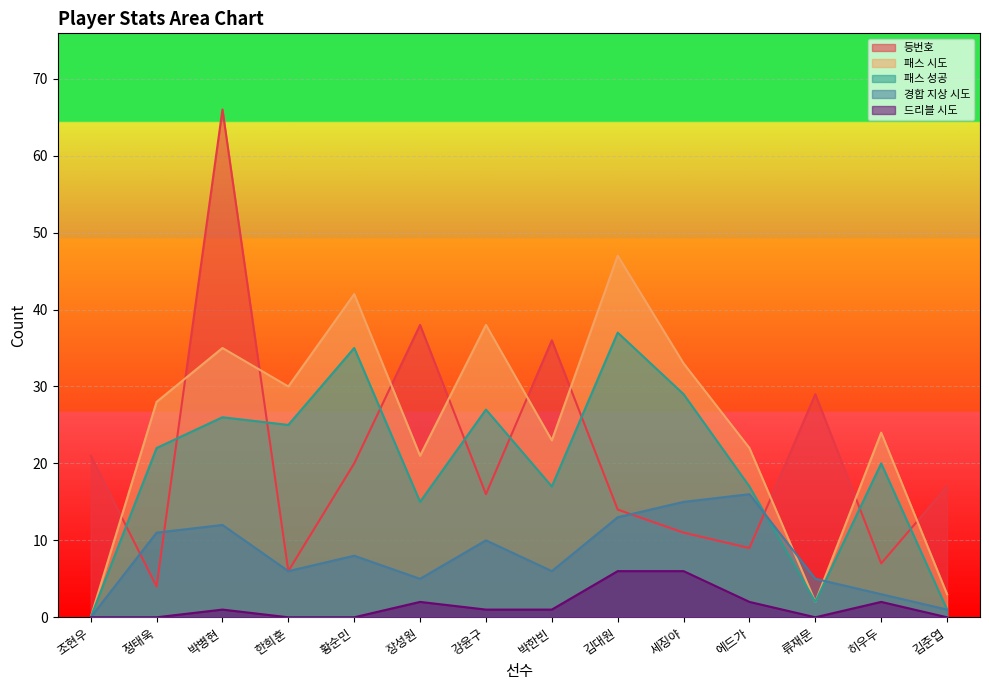

Which series has the largest total across all categories?

패스 시도